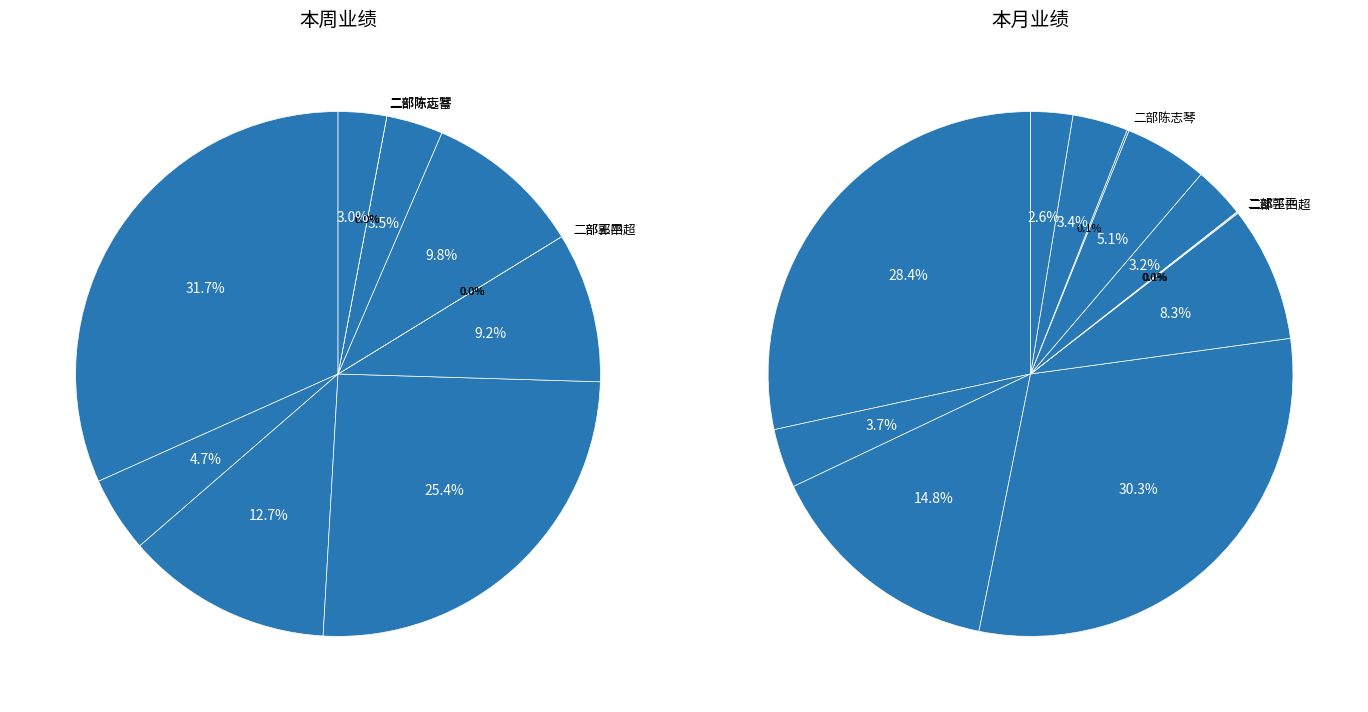

The 二部张平贵 slice represents 1% of the pie. True or false?

False